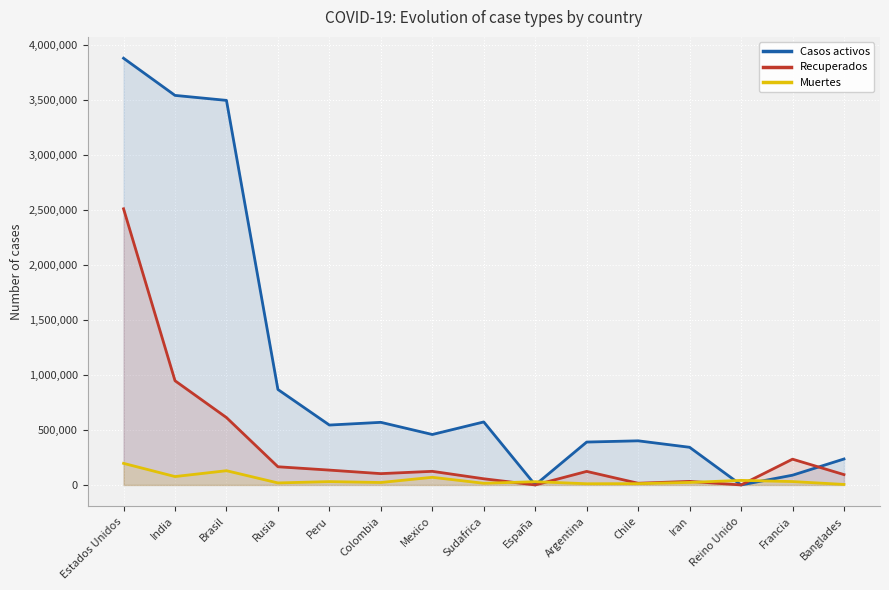

What is the maximum value shown in the chart?

3880688